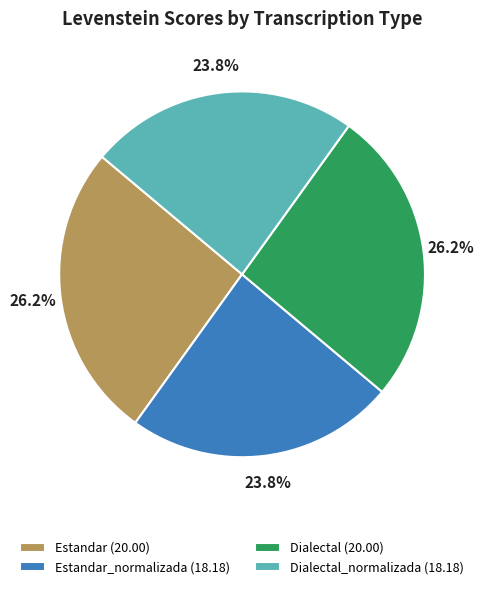

What percentage do Dialectal (20.00) and Estandar_normalizada (18.18) together represent?

50.0%